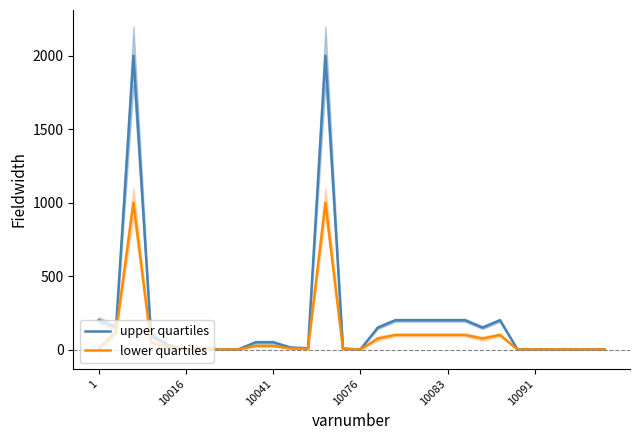

What is the maximum value shown in the chart?

2000